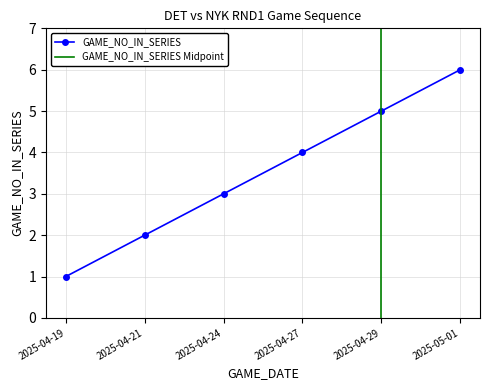

Reading right to left, list all the values displayed in this chart.

2025-05-01=6	2025-04-29=5	2025-04-27=4	2025-04-24=3	2025-04-21=2	2025-04-19=1